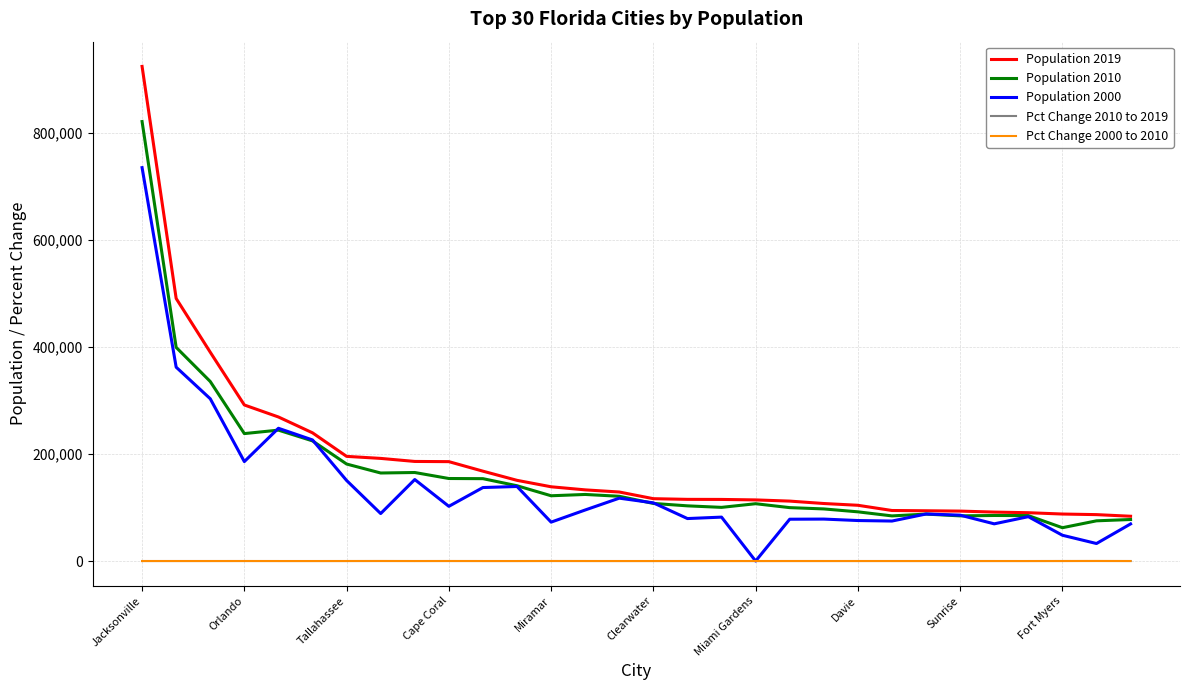

Does the chart have visible grid lines?

Yes